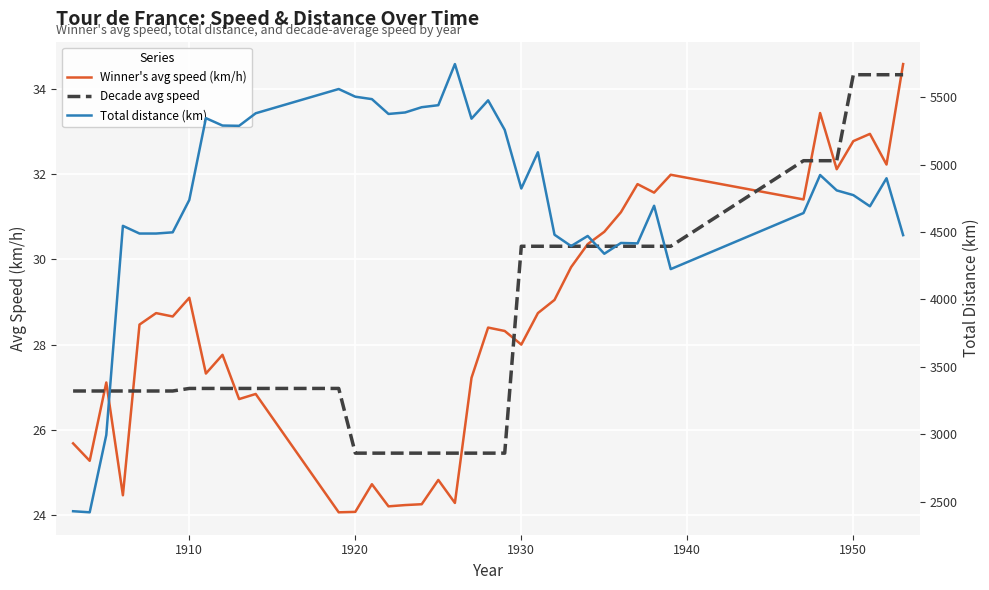

How many data points does each series have?

40